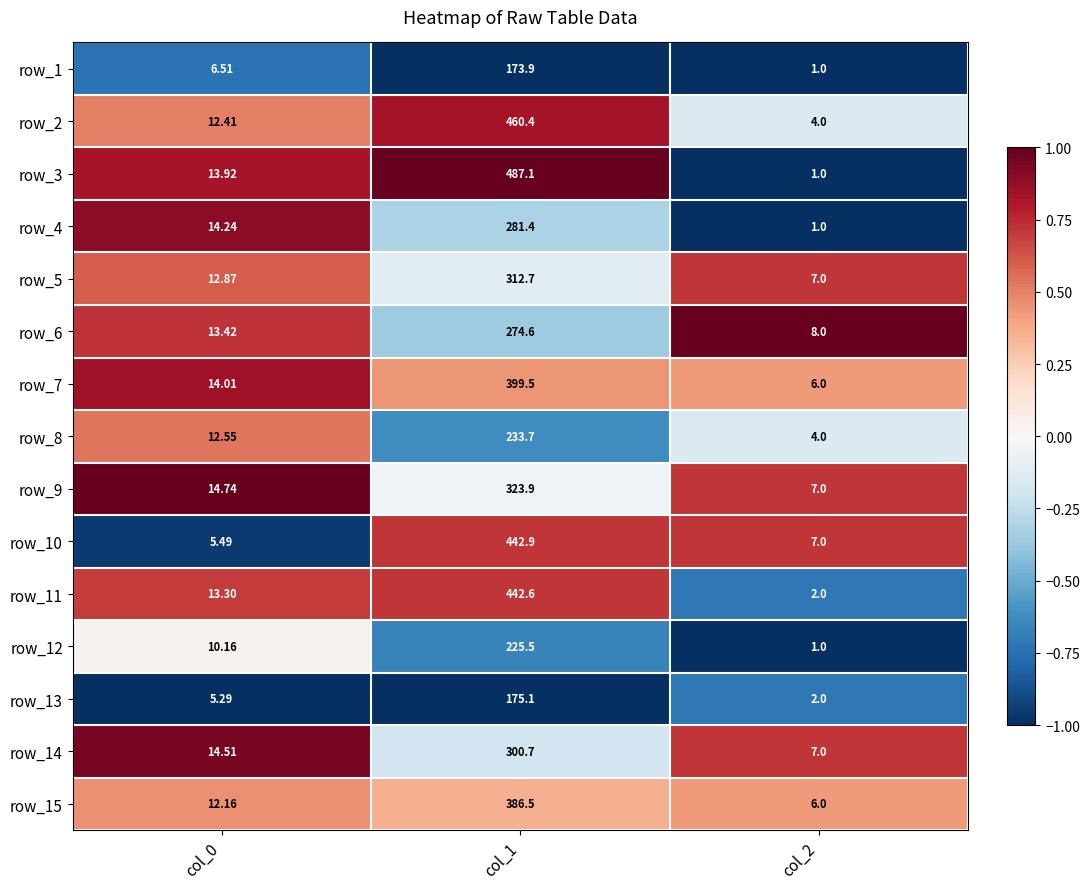

Is the value of row_10 at col_0 greater than the value of row_2 at col_2?

Yes